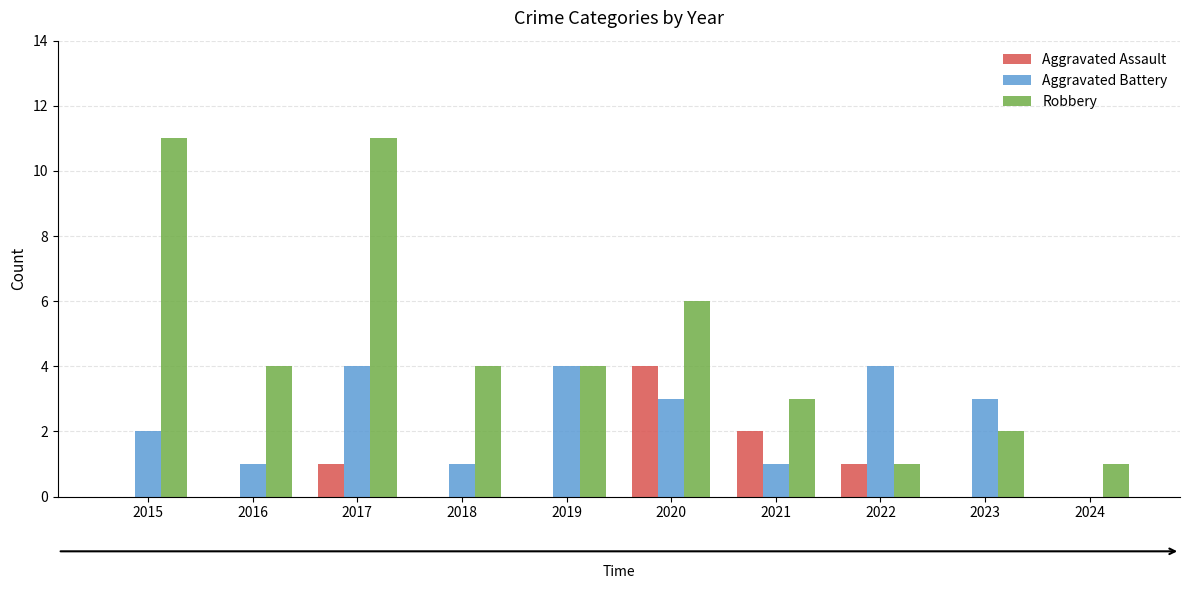

What is the sum of the Aggravated Battery values at 2022 and 2023?

7